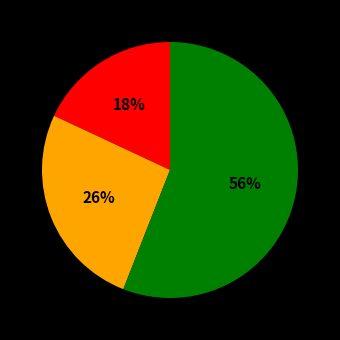

To the nearest percent, what is the difference between the largest and smallest slice percentages?

38%